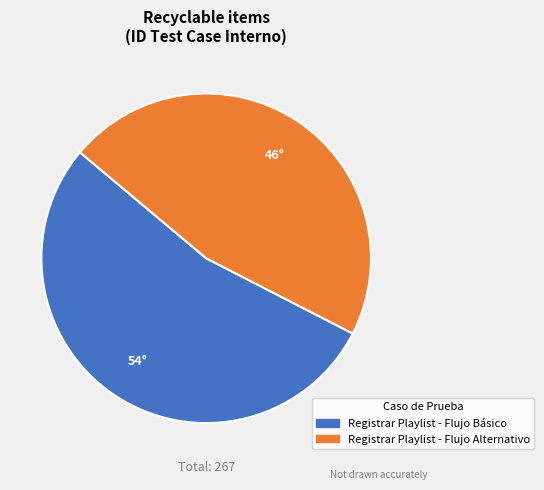

Do Registrar Playlist - Flujo Básico and Registrar Playlist - Flujo Alternativo together represent more than half of the pie?

Yes